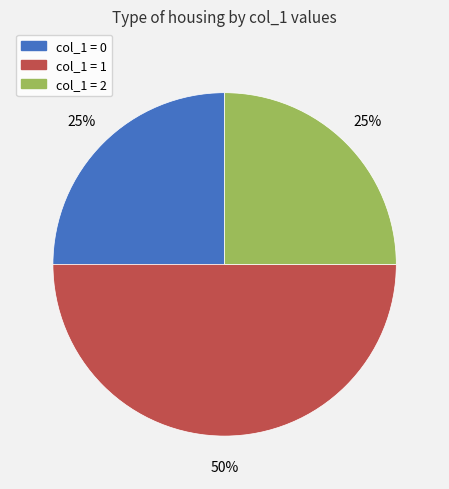

To the nearest percent, what is the difference between the largest and smallest slice percentages?

25%